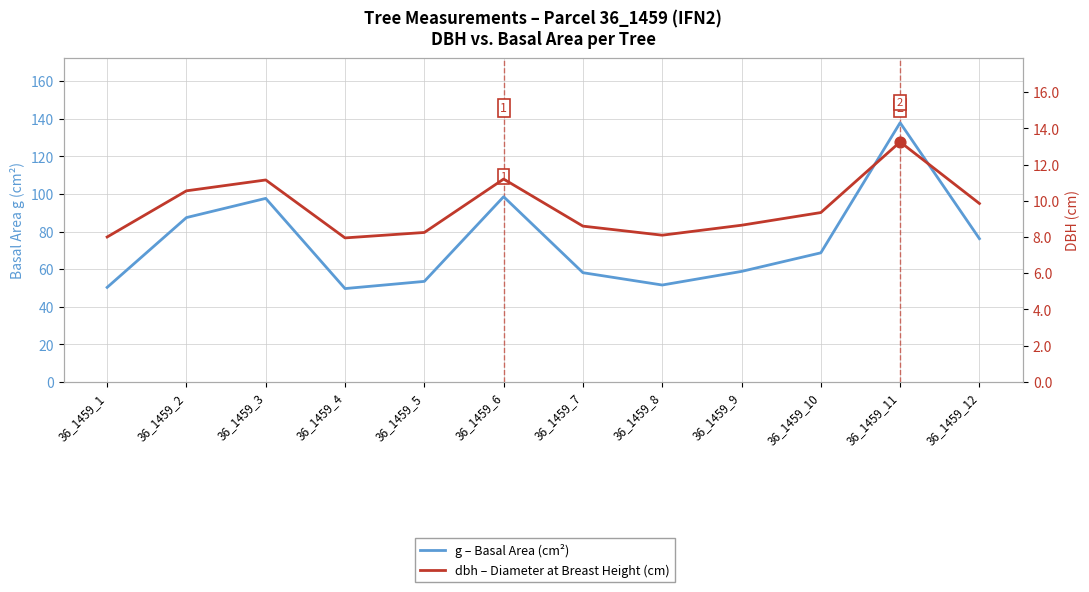

Which series has the largest total across all categories?

g – Basal Area (cm²)